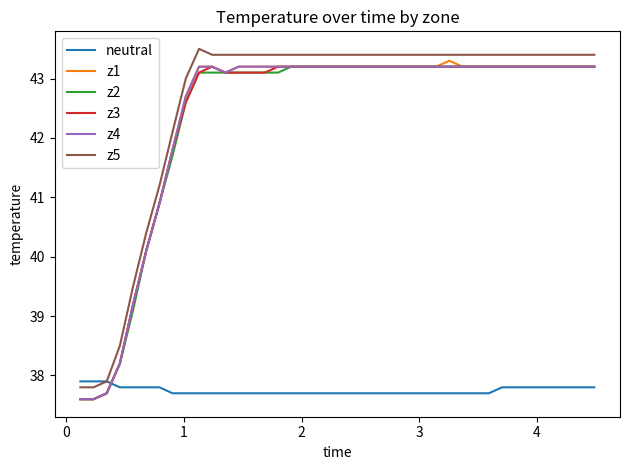

Does the chart display data point markers on the line(s)?

No